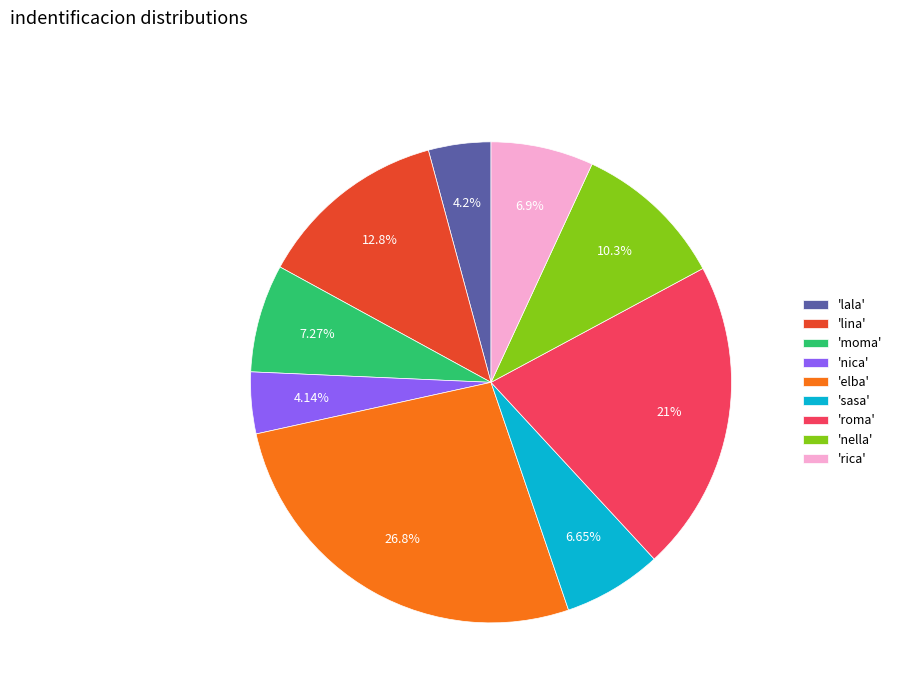

What is the largest slice in the pie chart?

'elba'